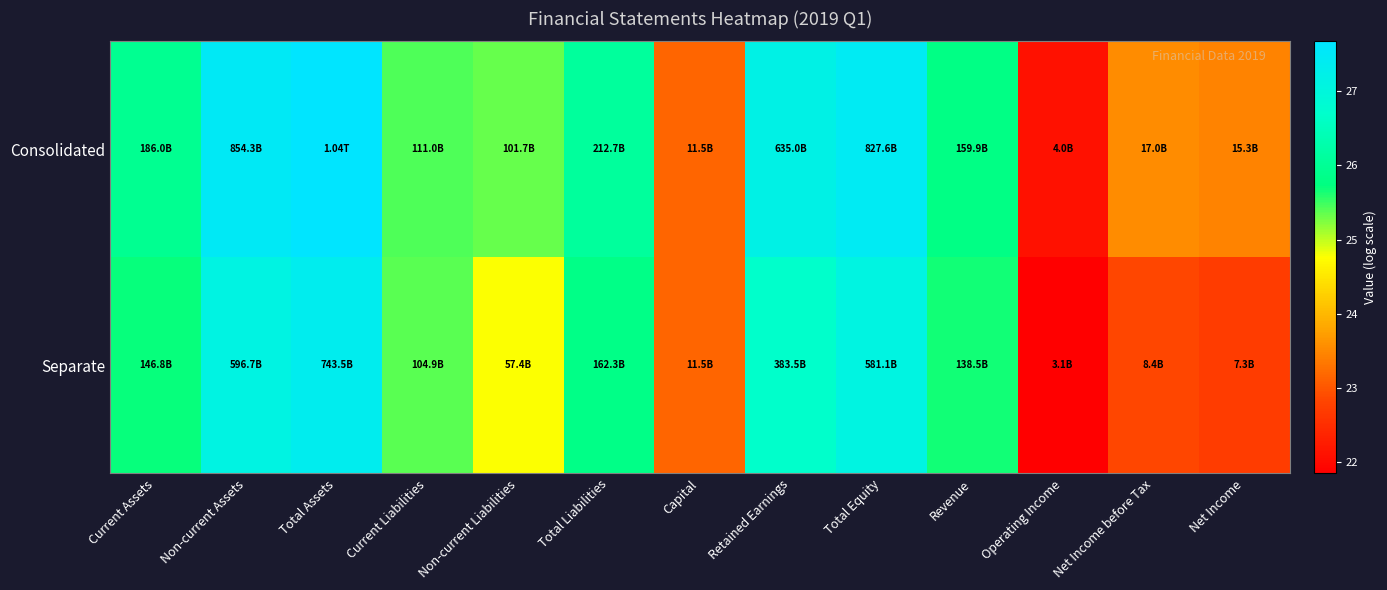

Which category has the lowest value across all series?

Operating Income